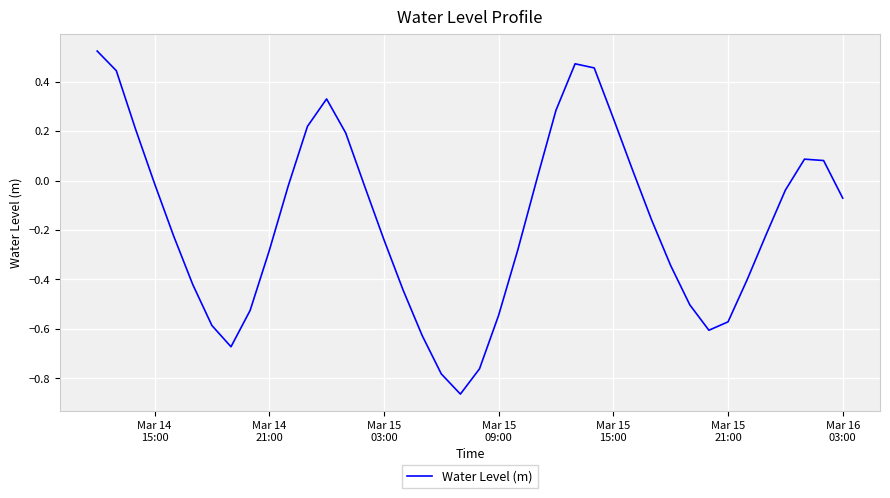

How many lines are shown in the chart?

1